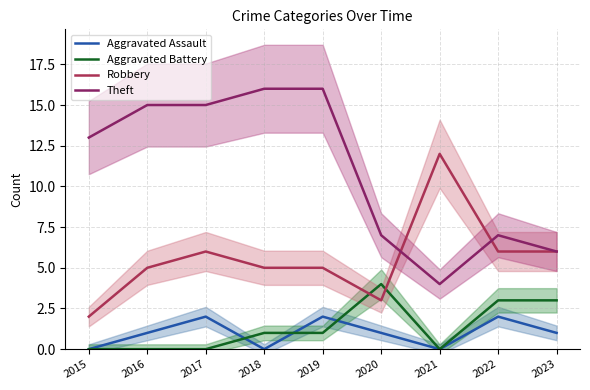

At which label does Aggravated Assault first exceed 1?

2017